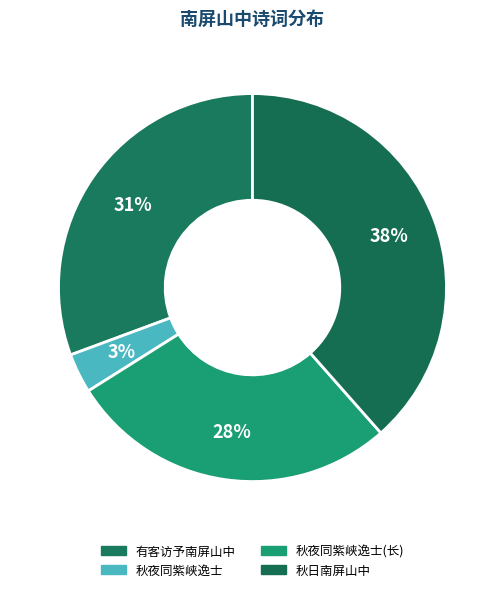

Rank the categories by value from lowest to highest.

秋夜同紫峡逸士雪江老僧辈十人宿南屏山中诵, 秋夜同紫峡逸士雪江老僧辈十人宿南屏山中诵逋仙夕寒山翠重秋净鸟行高分韵赋诗余得夕字, 有客访予南屏山中袖出铁笛作三弄予闻而作, 秋日南屏山中